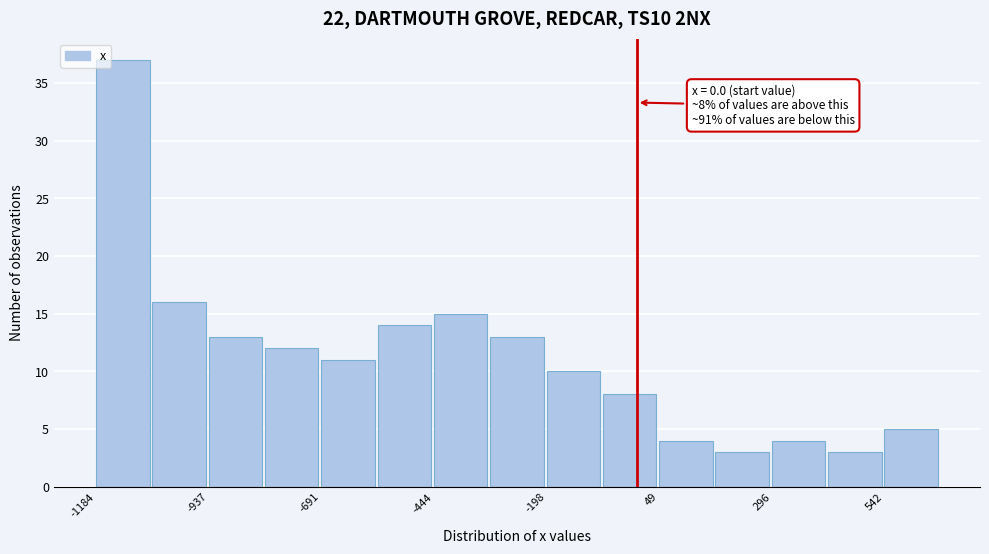

Around what value on the x-axis is the tallest bar? Give the approximate position of its centre, as read against the axis.

-1150